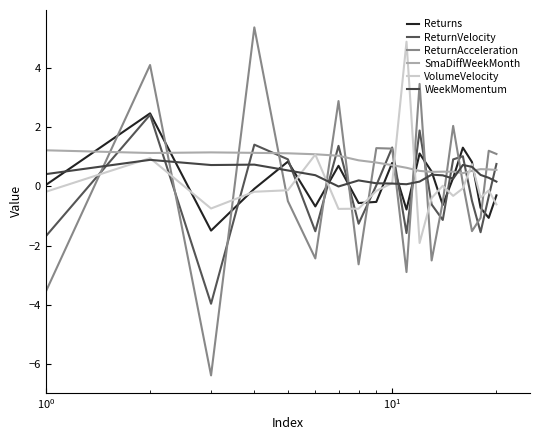

How many lines are shown in the chart?

6